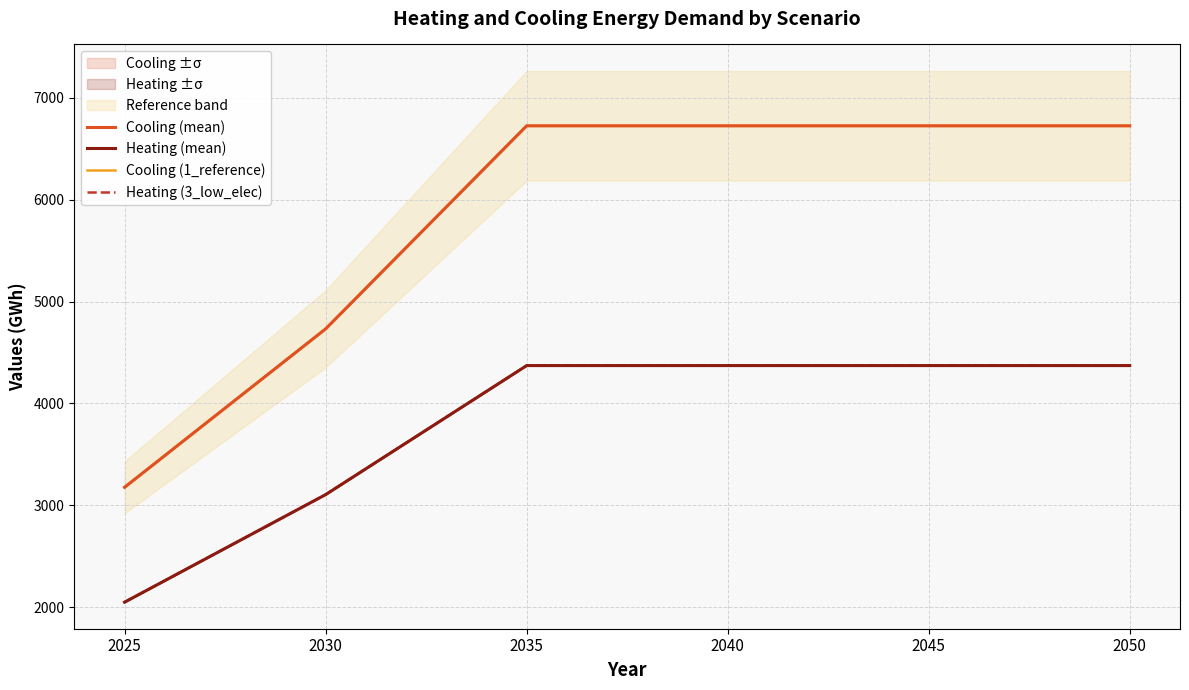

What value does the Cooling (1_reference) series have at 2040?

6724.4